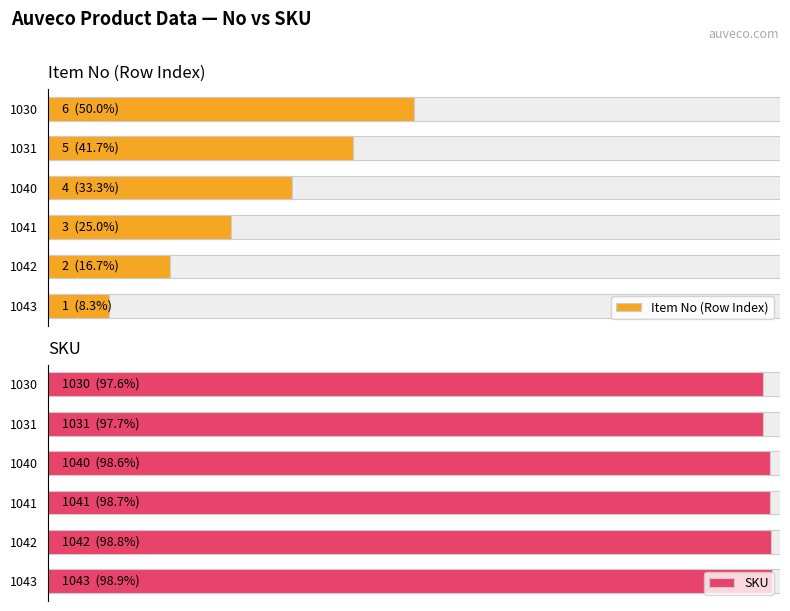

List the series in order of their peak value, lowest first.

Item No (Row Index), SKU